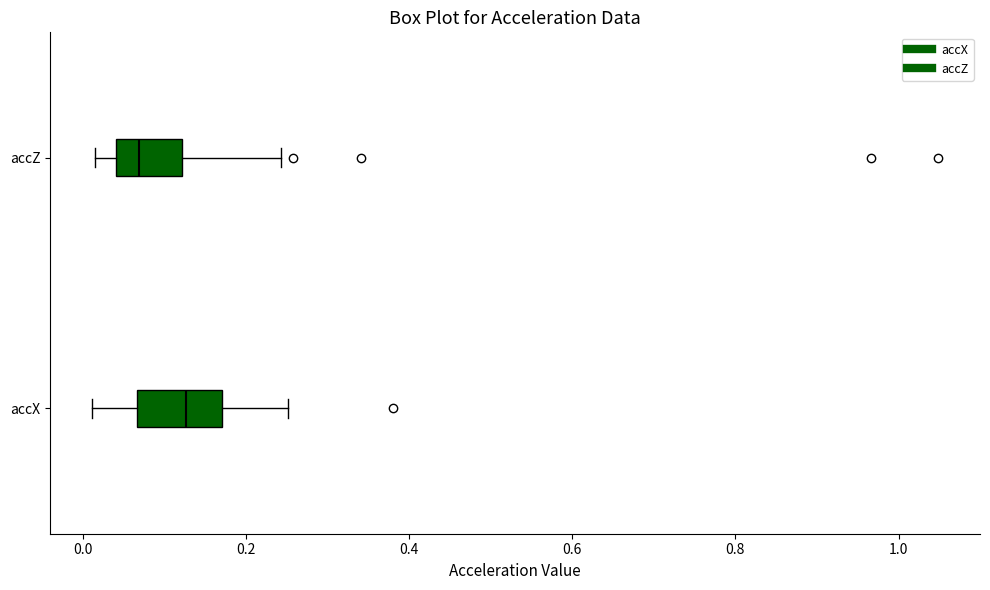

Which box has the furthest to the left median line?

accZ